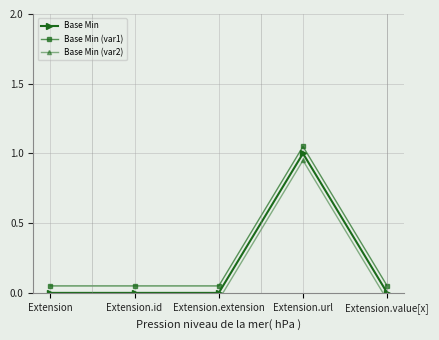

True or false: Base Min (var2) and Base Min intersect in this chart.

False